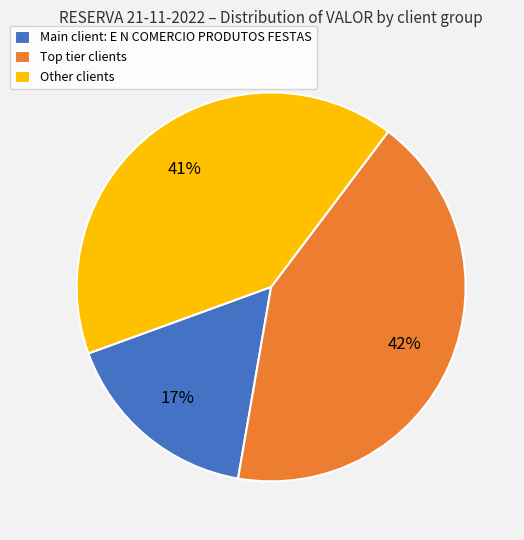

Which slice is the largest?

Top tier clients